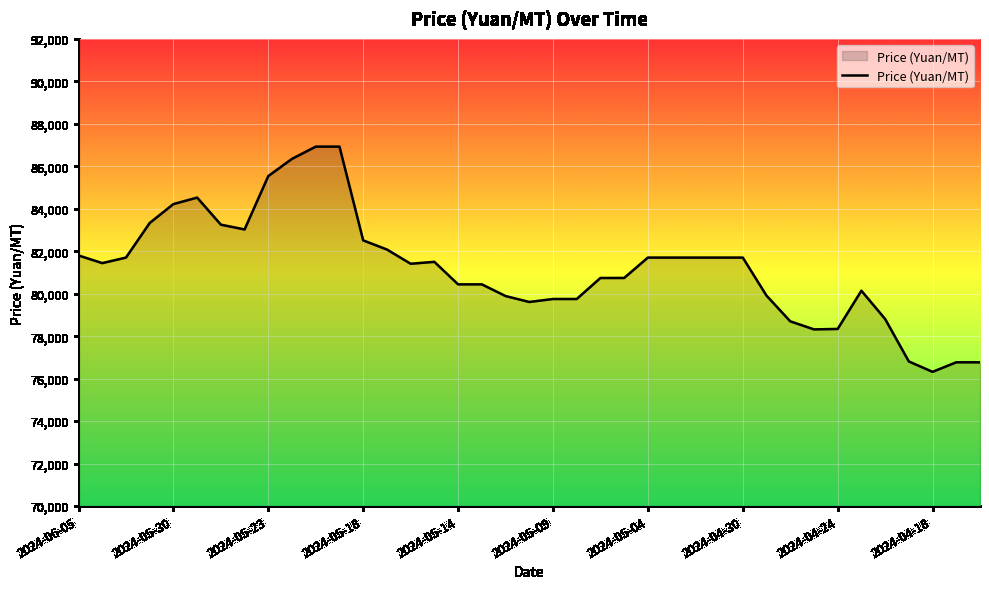

What is the greatest value displayed?

86925